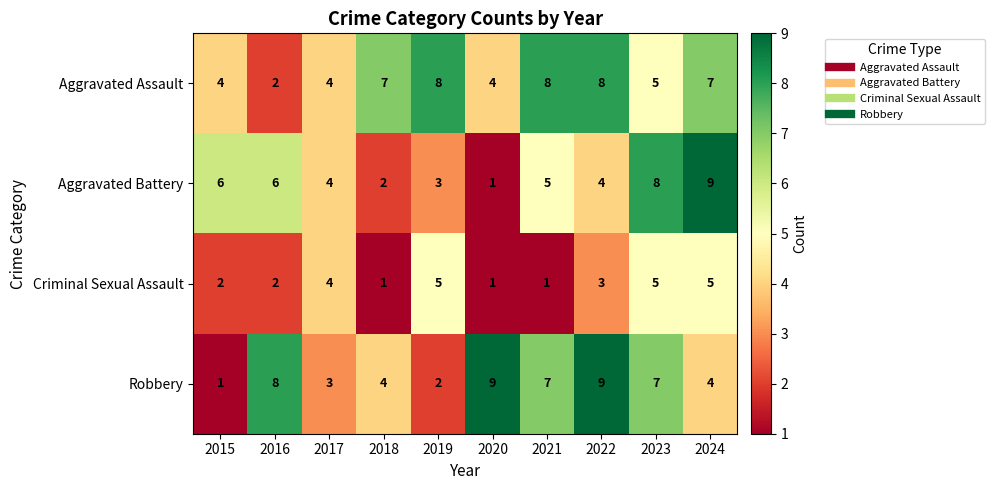

At how many categories does at least one series exceed 5?

9